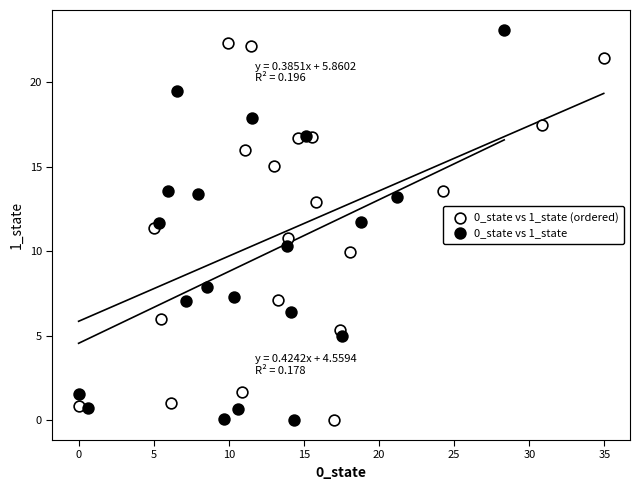

Which series contains the highest Y value?

0_state vs 1_state